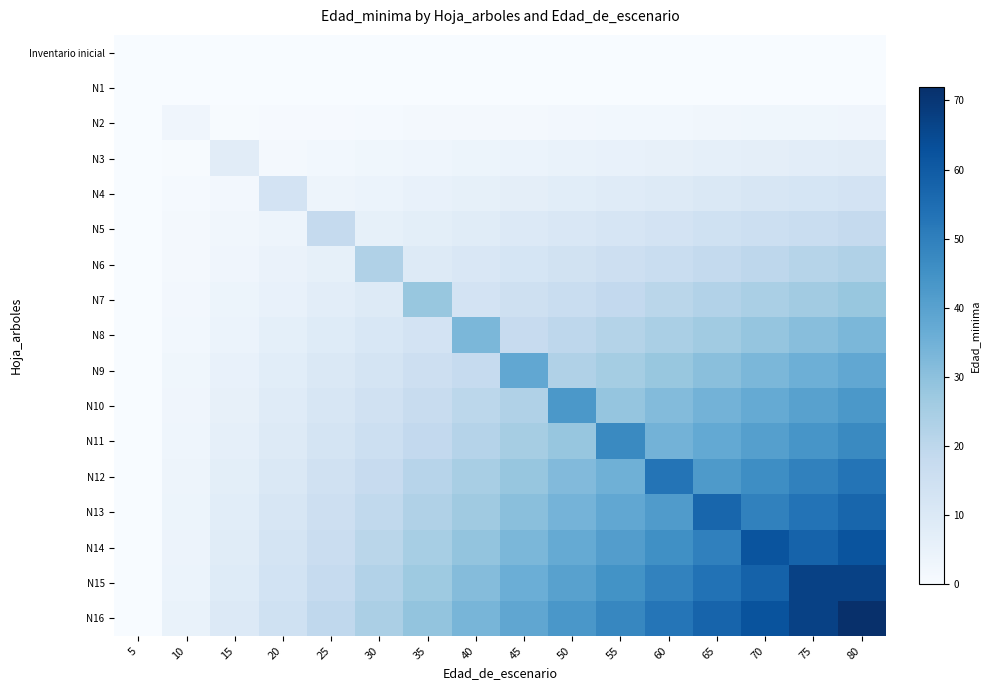

Which has a higher value, 35 or 55?

35